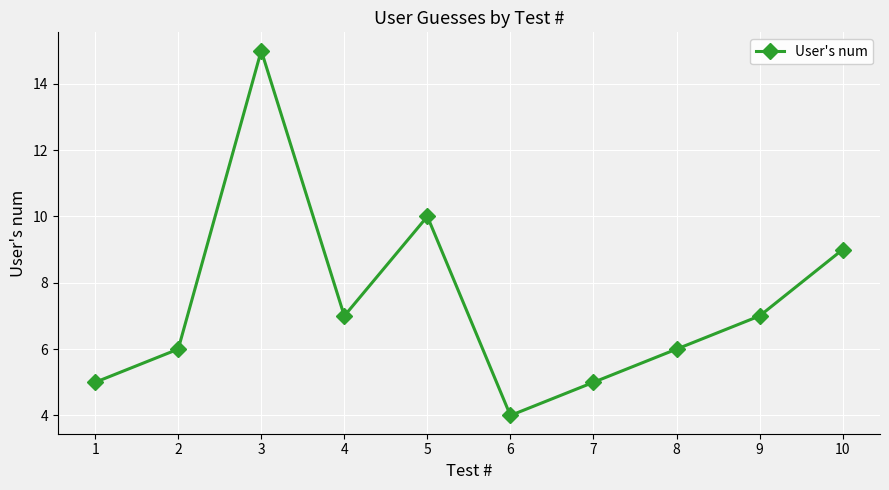

What is the value of the 2nd point from the left?

6